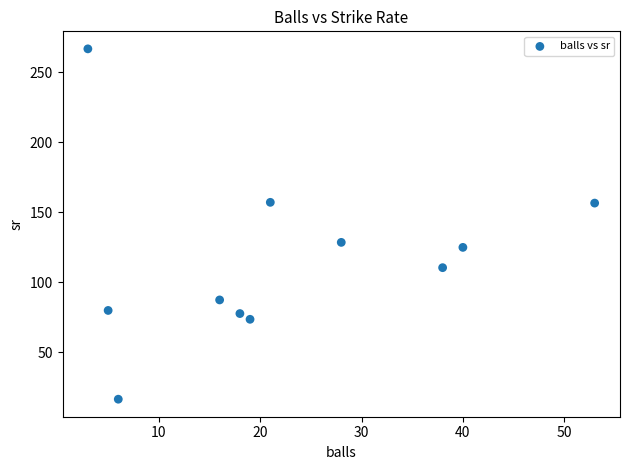

What Y value in the scatter plot is closest to 141?

128.6